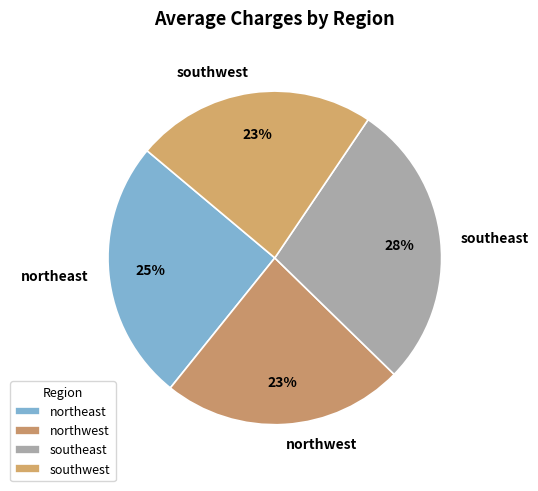

How many segments does this pie chart have?

4